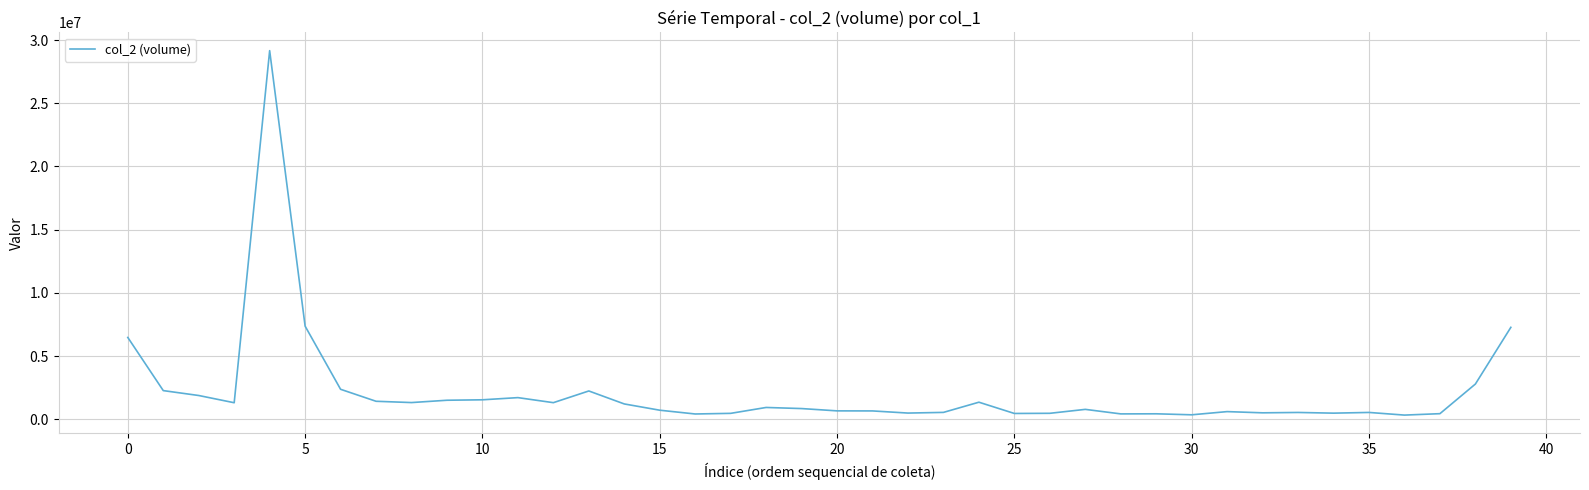

What is the greatest value displayed?

29164242